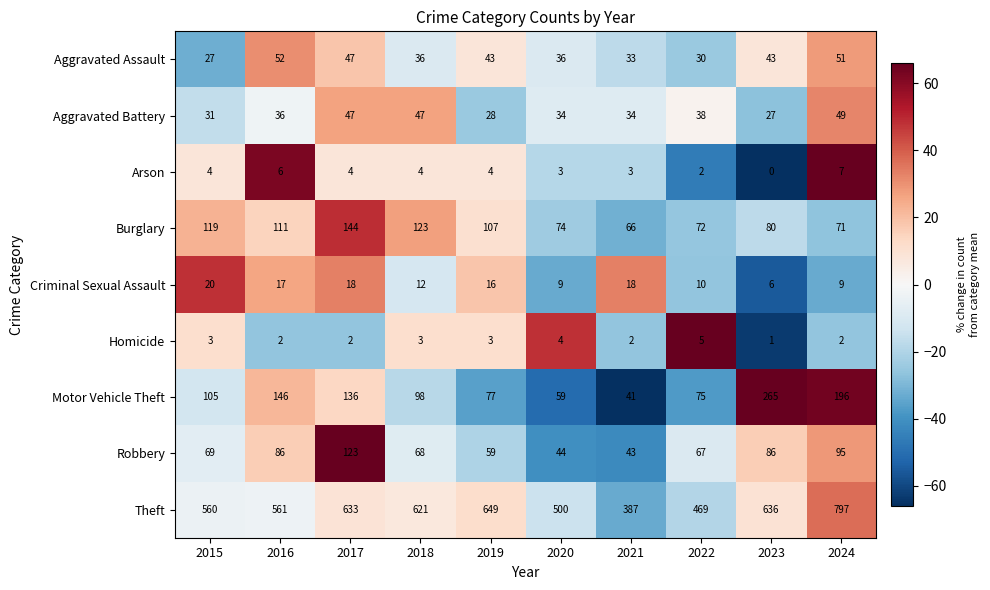

The Homicide series shows 7 at 2022. True or false?

False